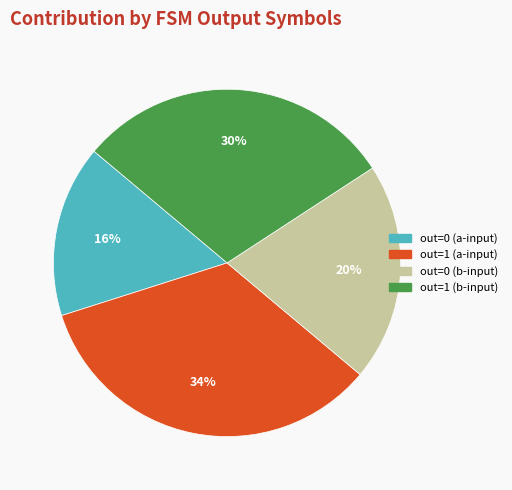

Is there any slice that represents more than half of the pie?

No